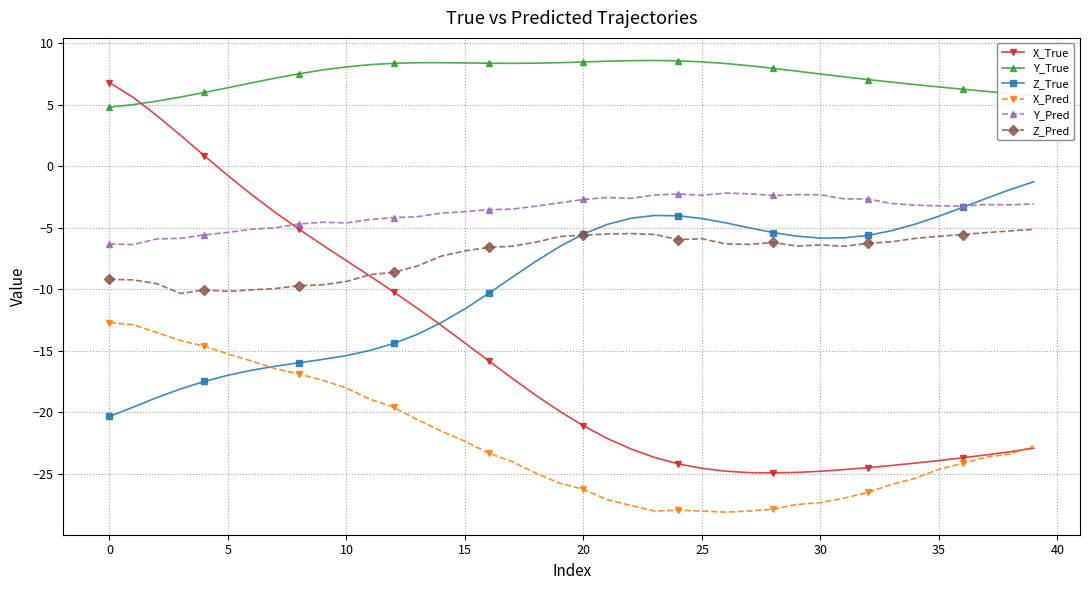

Count the number of categories in the chart.

40